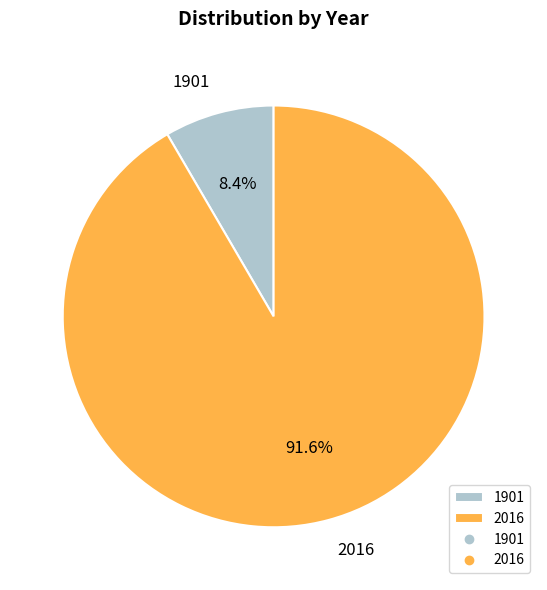

How many slices are in this pie chart?

2